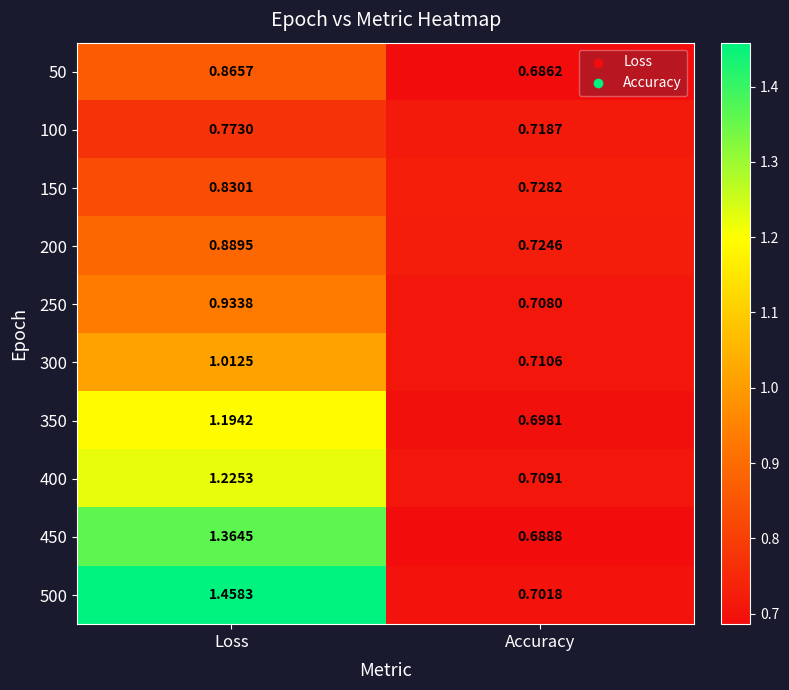

List the labels in order of 100 value, largest first.

Loss, Accuracy